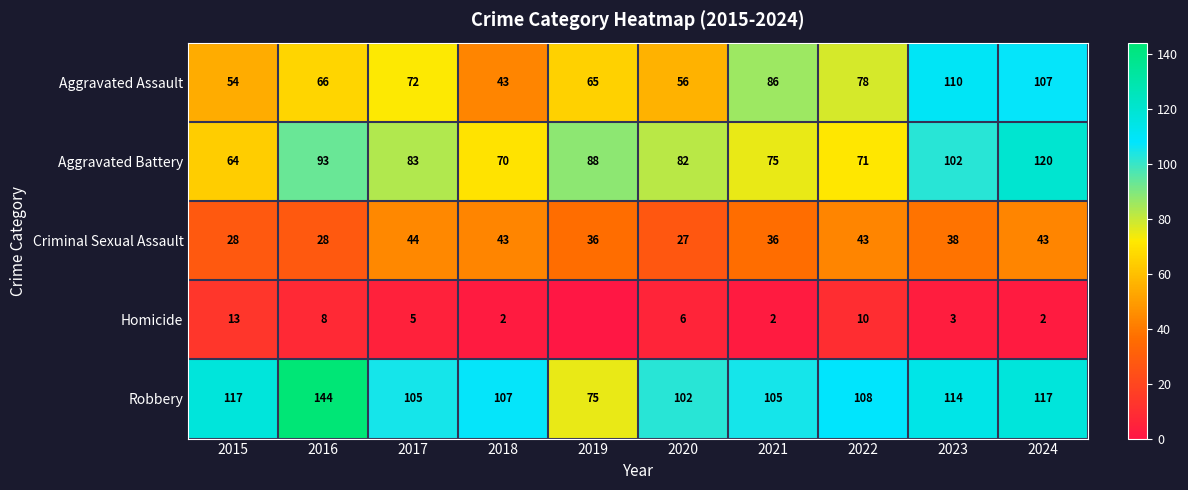

Is it true that Robbery equals 102 at 2020?

True